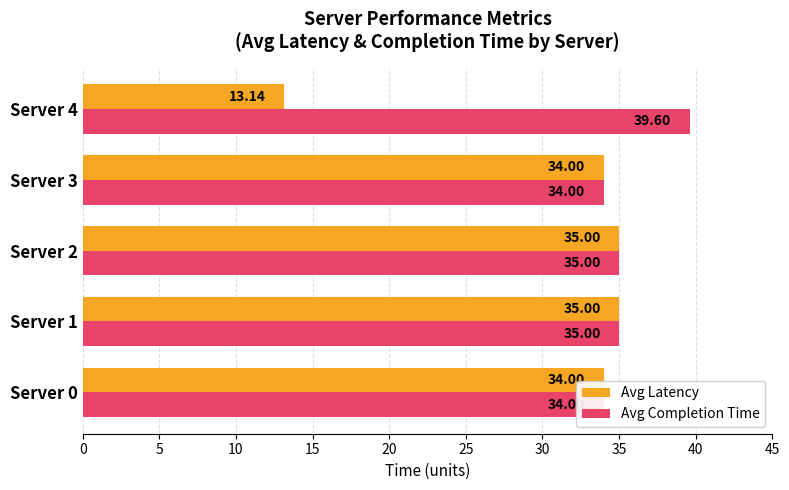

What is the difference between the second highest and minimum values in the Avg Latency series?

21.9